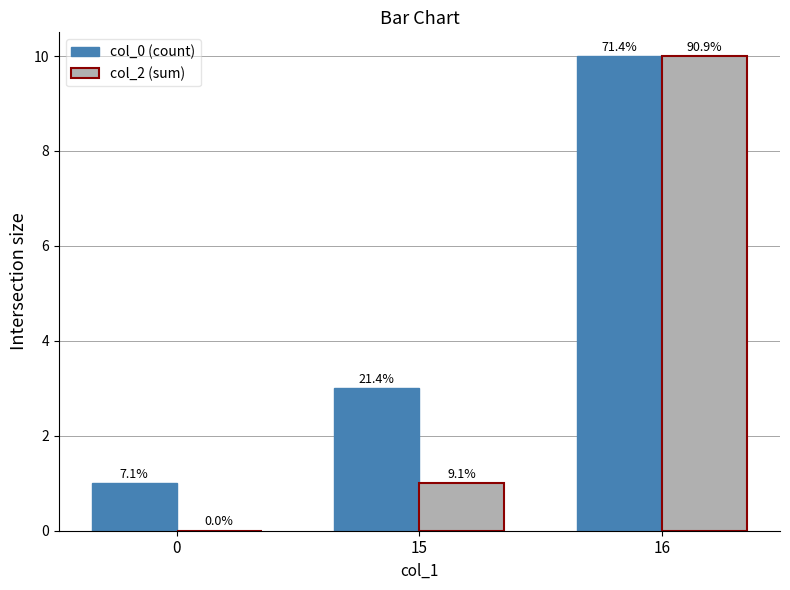

What is the value of the col_0 (count) bar at the 3rd from the left?

10